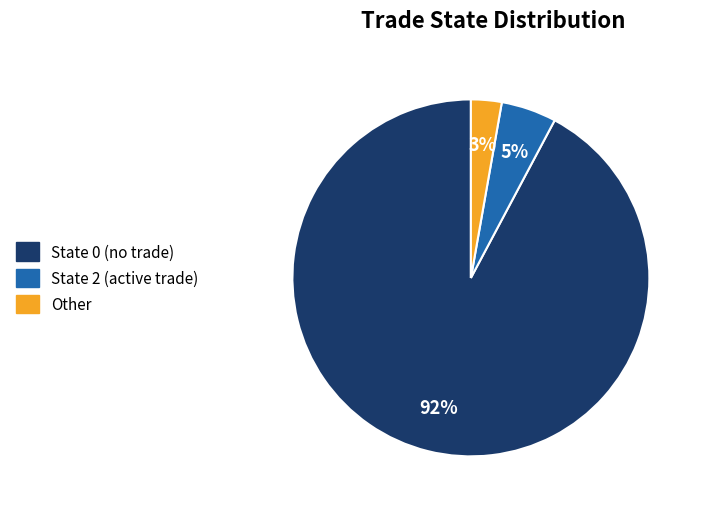

To the nearest percent, what is the difference between the largest and smallest slice percentages?

89%